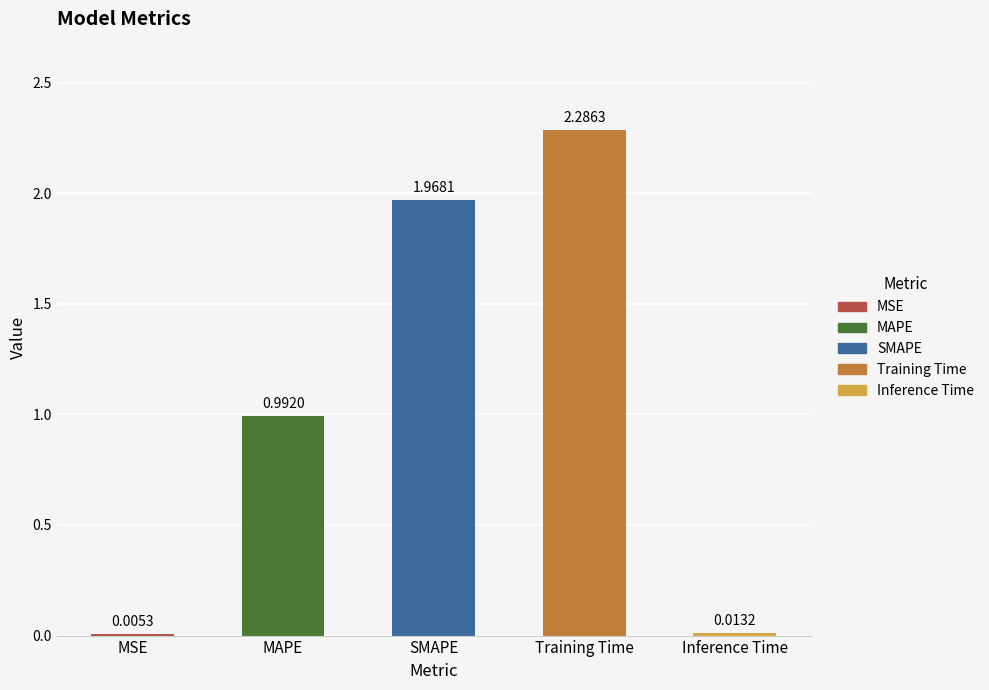

The chart shows a value of 0.0 at MSE. True or false?

False